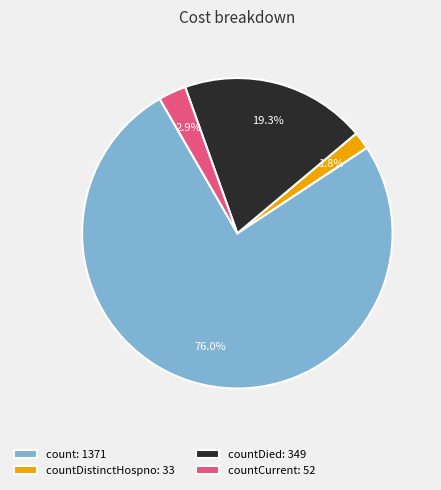

Between count: 1371 and countDistinctHospno: 33, which is larger?

count: 1371